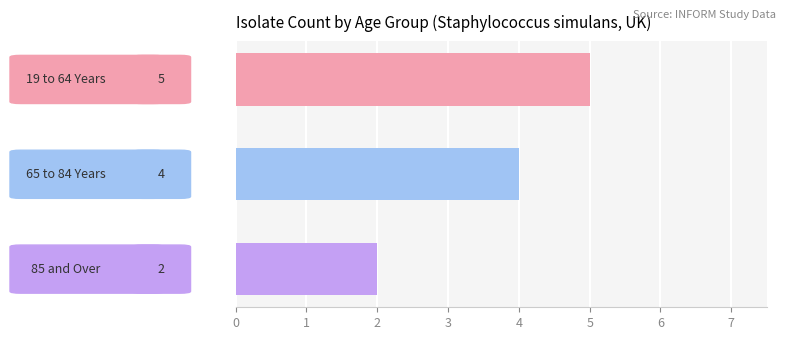

What is the average value?

4